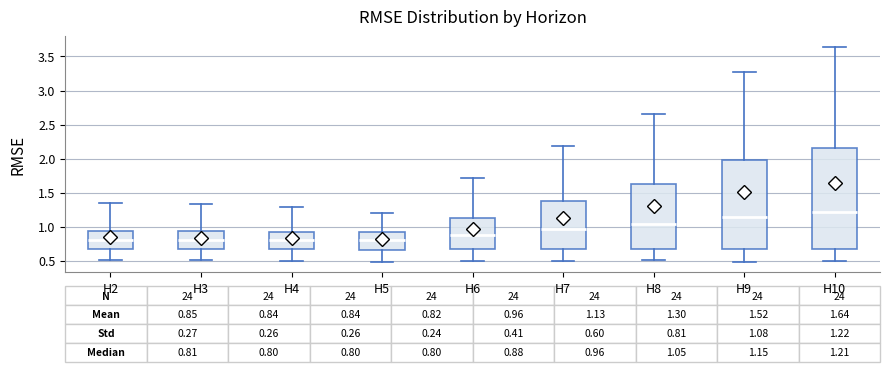

Comparing the boxes themselves (not the whiskers), which one is the tallest?

H10